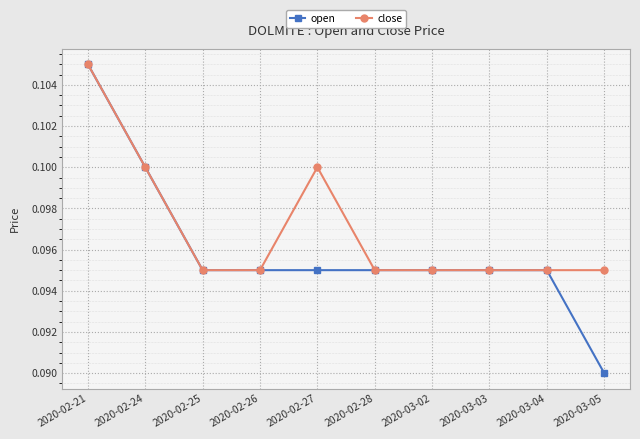

Which label corresponds to the largest value in the chart?

2020-02-21